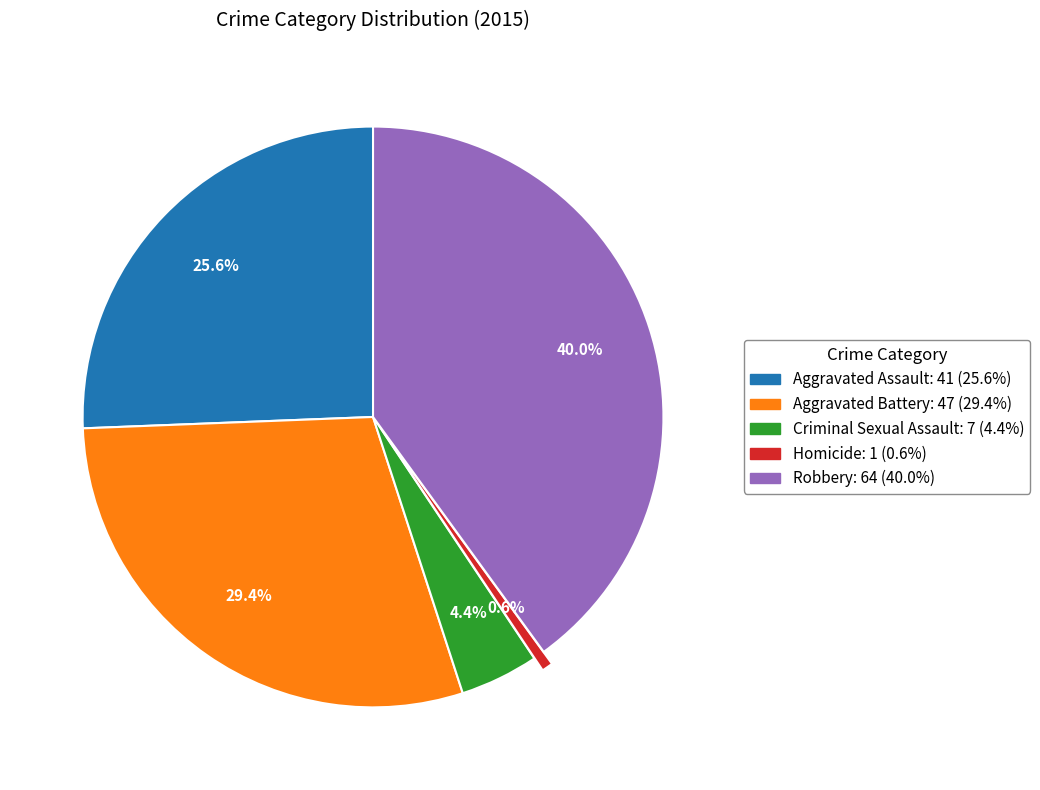

True or false: Aggravated Assault accounts for 32% of the total.

False